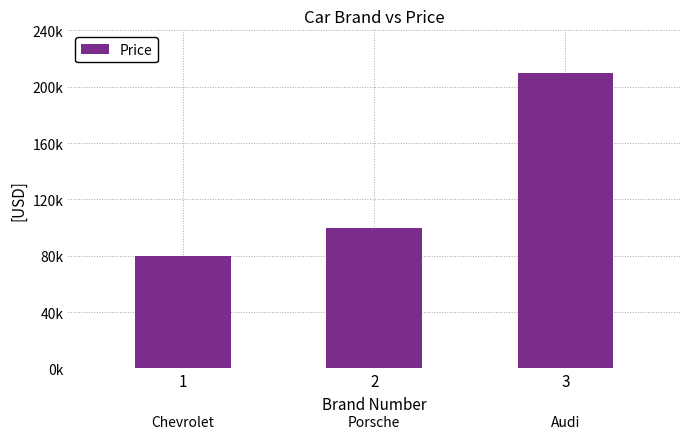

Rank the categories by value from lowest to highest.

1, 2, 3